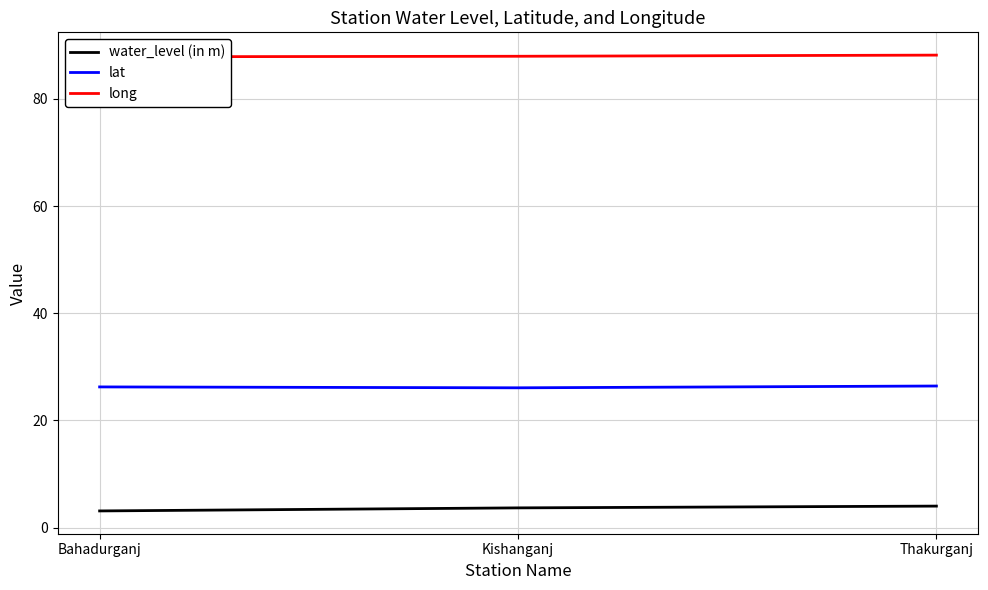

What is the difference between the highest and lowest values at Bahadurganj?

84.7